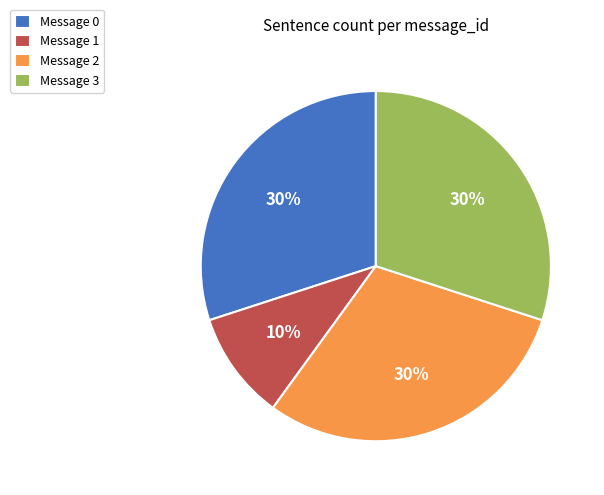

Is the sum of Message 0 and Message 2 greater than half?

Yes